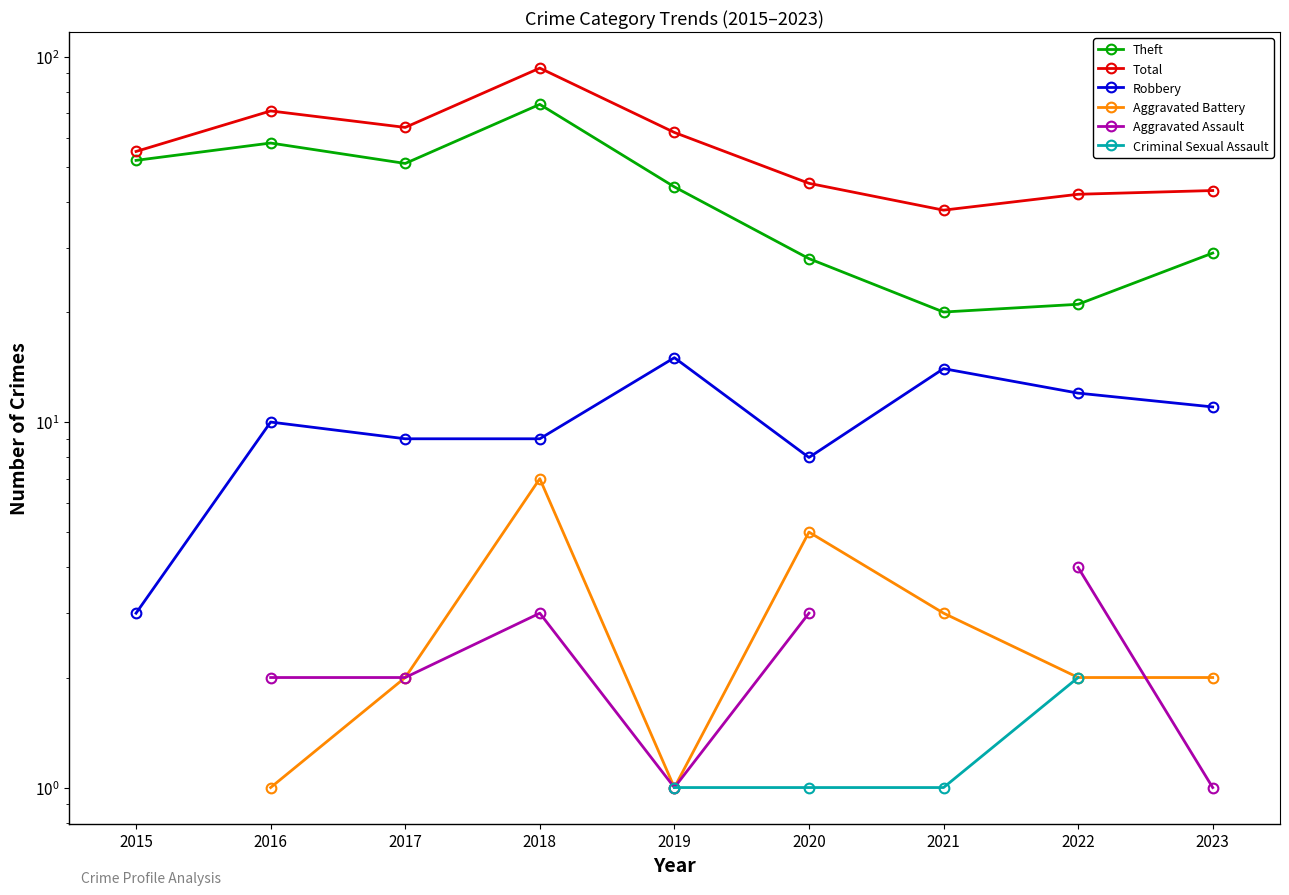

What is the difference between the Total values at 2015 and 2022?

13.0